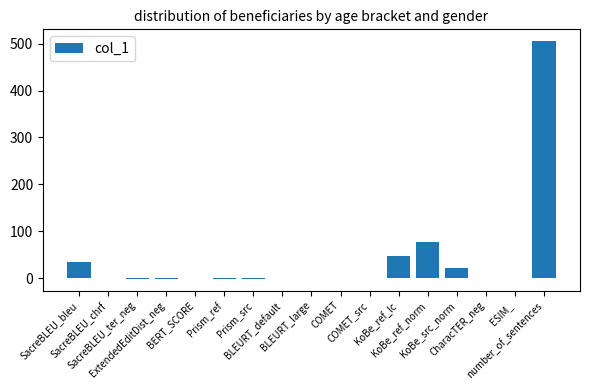

What is the maximum value shown in the chart?

505.0